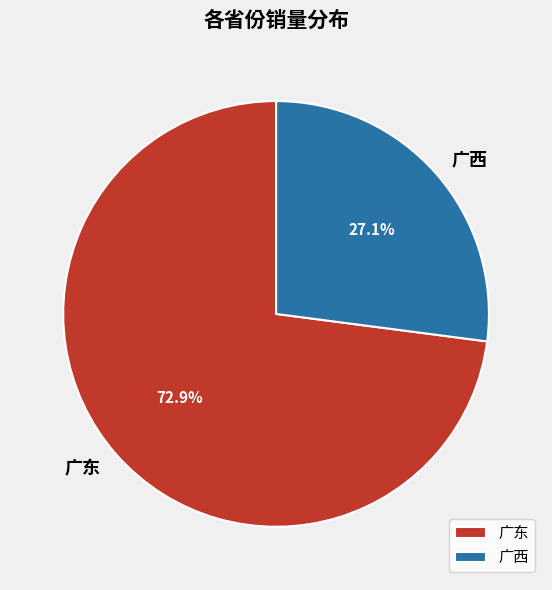

Which slice is the largest?

广东